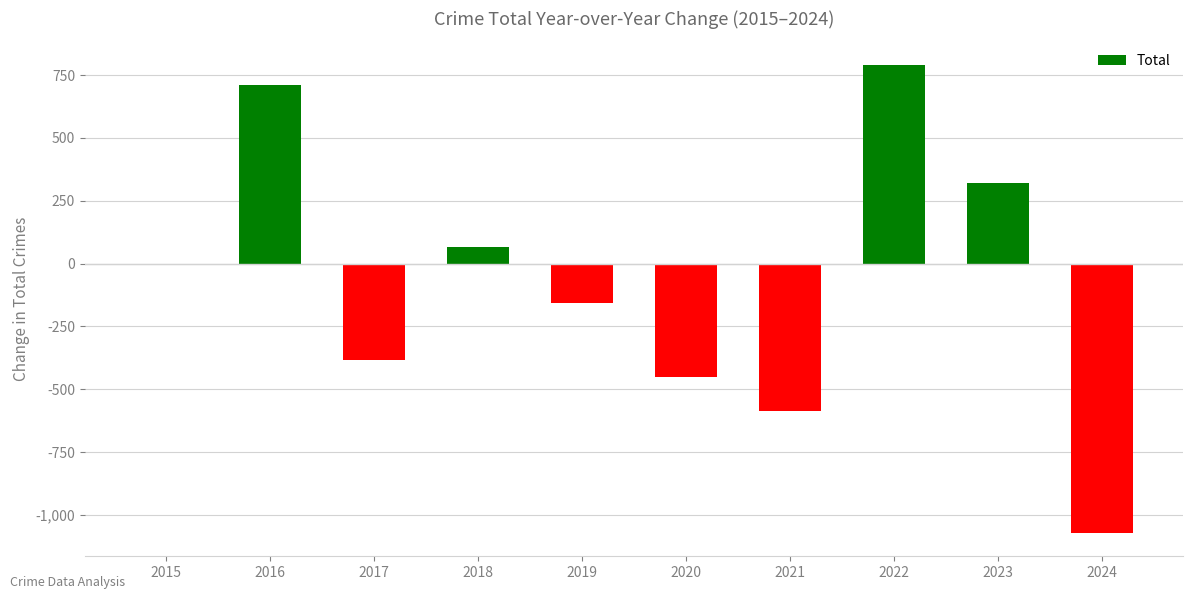

Between 2024 and 2016, which is larger?

2016